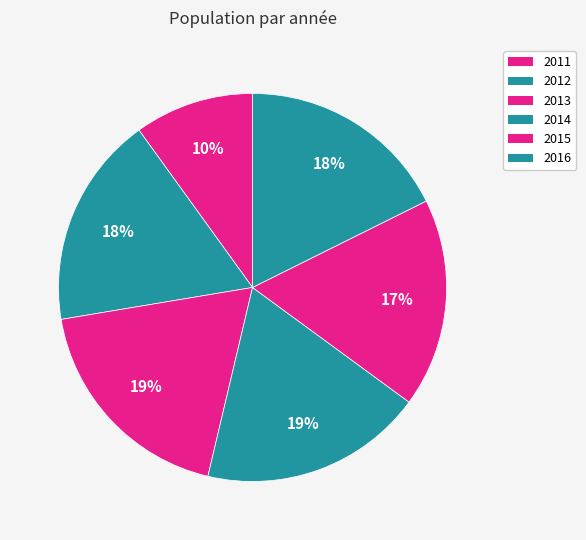

Count the number of slices in the pie.

6